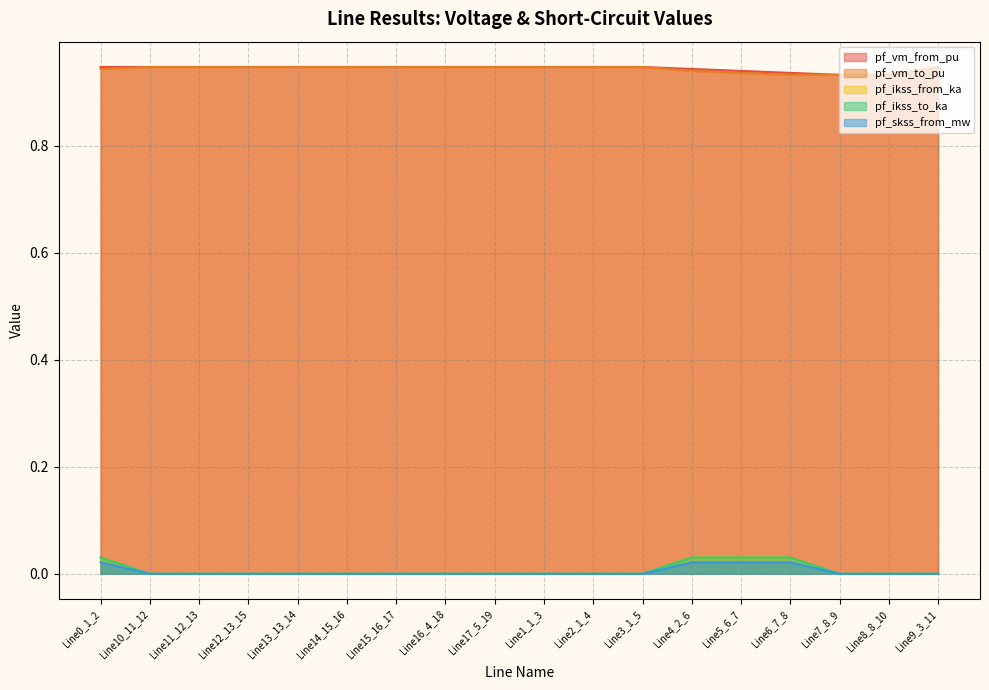

How many positive values does the pf_ikss_to_ka series have?

4